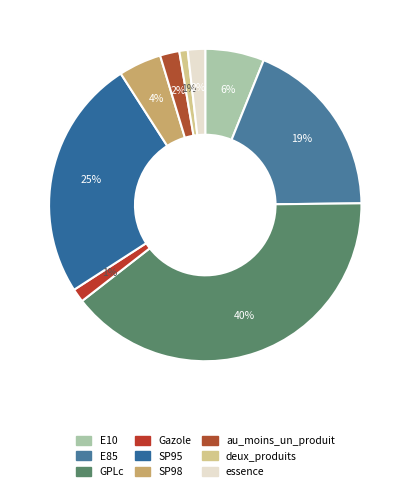

Does E10 represent more than half of the total?

No